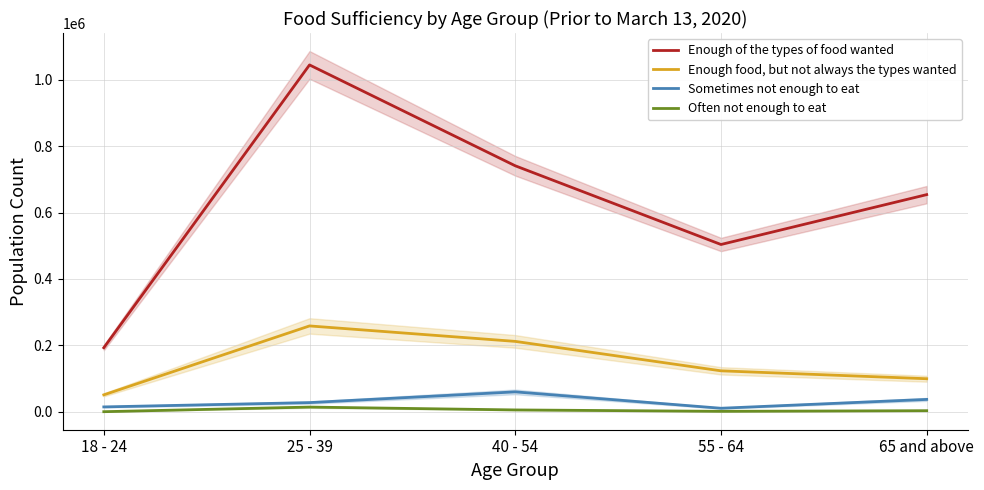

How many distinct data groups are displayed?

4